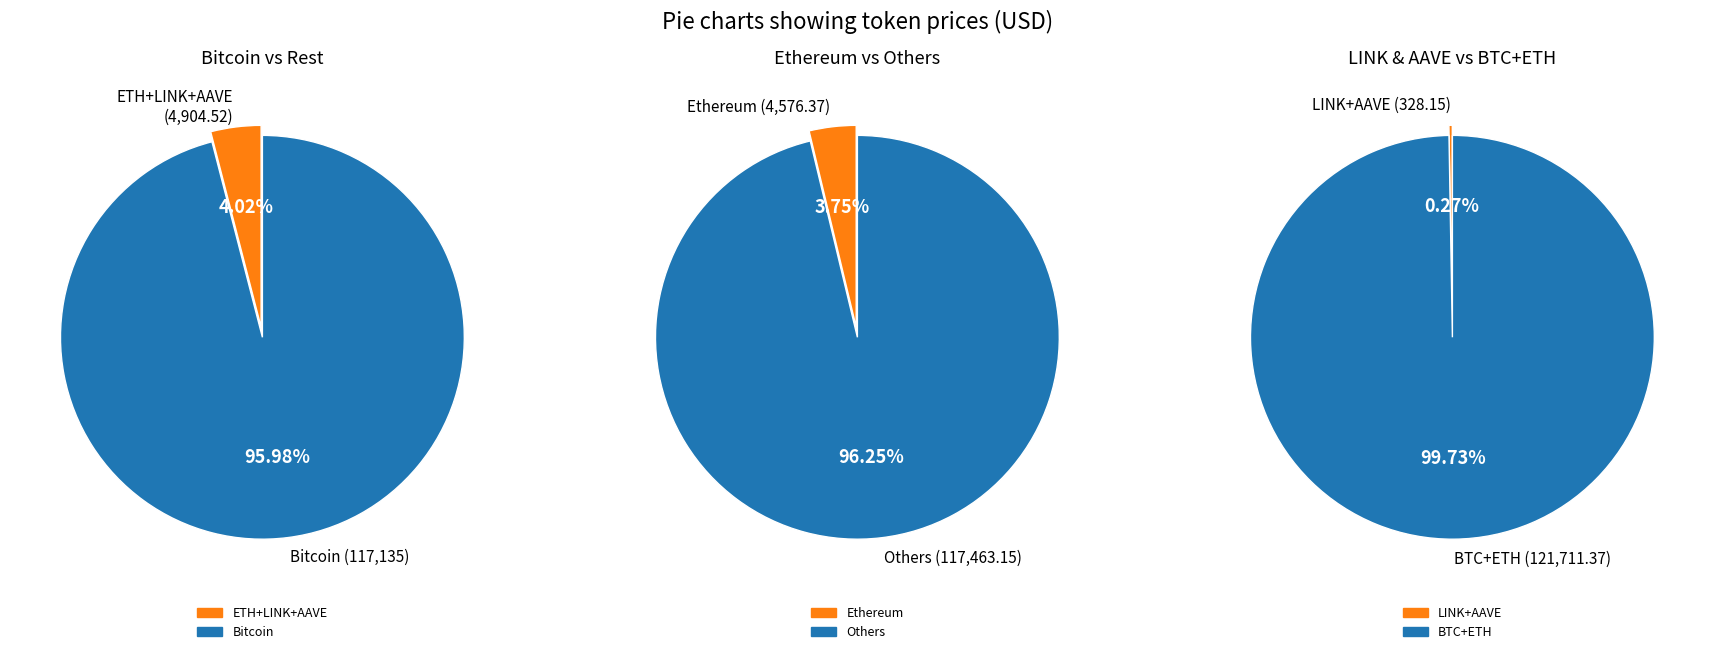

True or false: Ethereum accounts for 15% of the total.

False